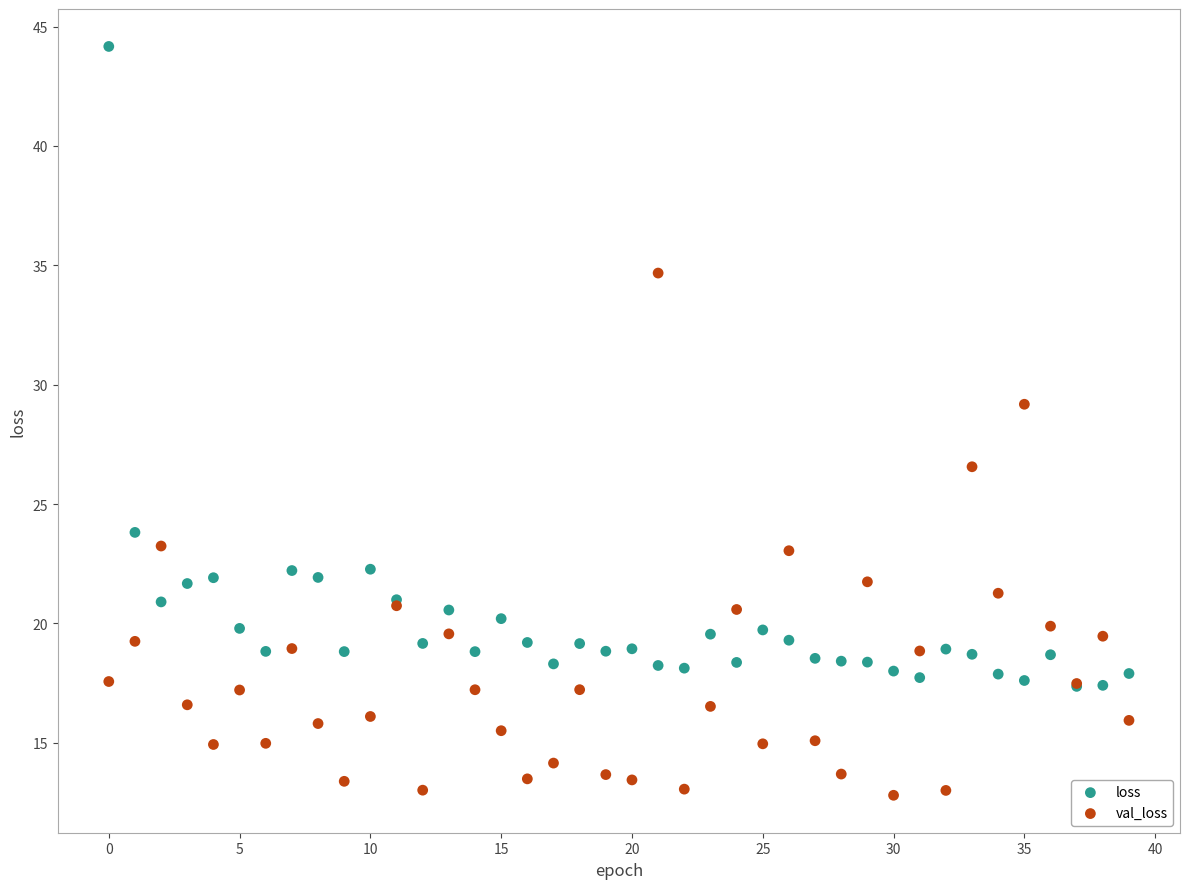

In the loss series, what Y value is closest to 30?

23.8